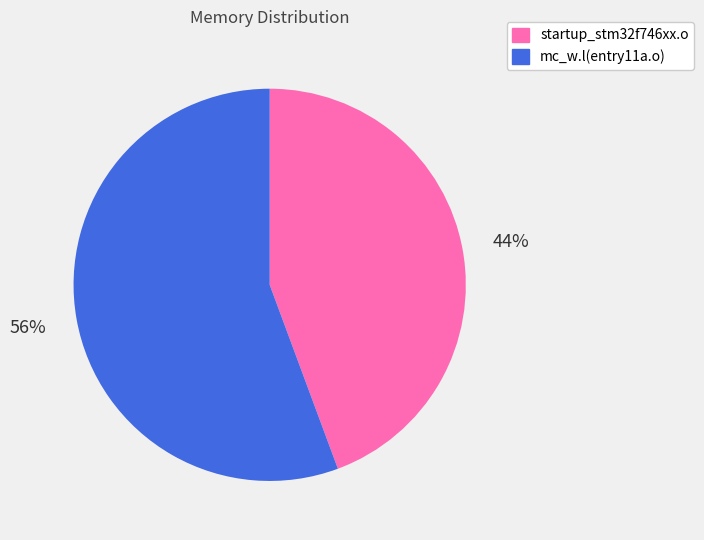

How many slices are in this pie chart?

2